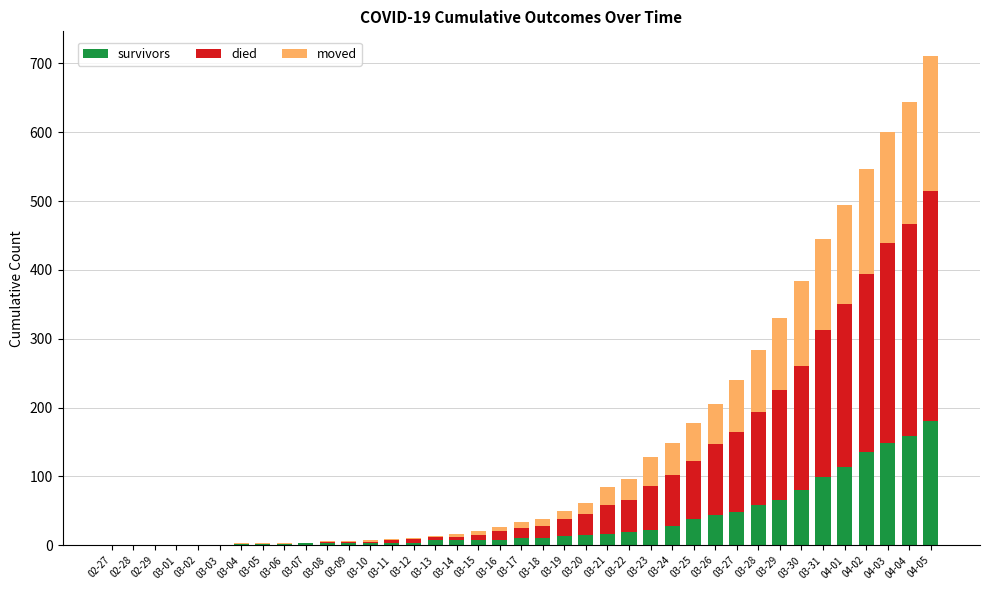

What is the highest value of the survivors series?

181